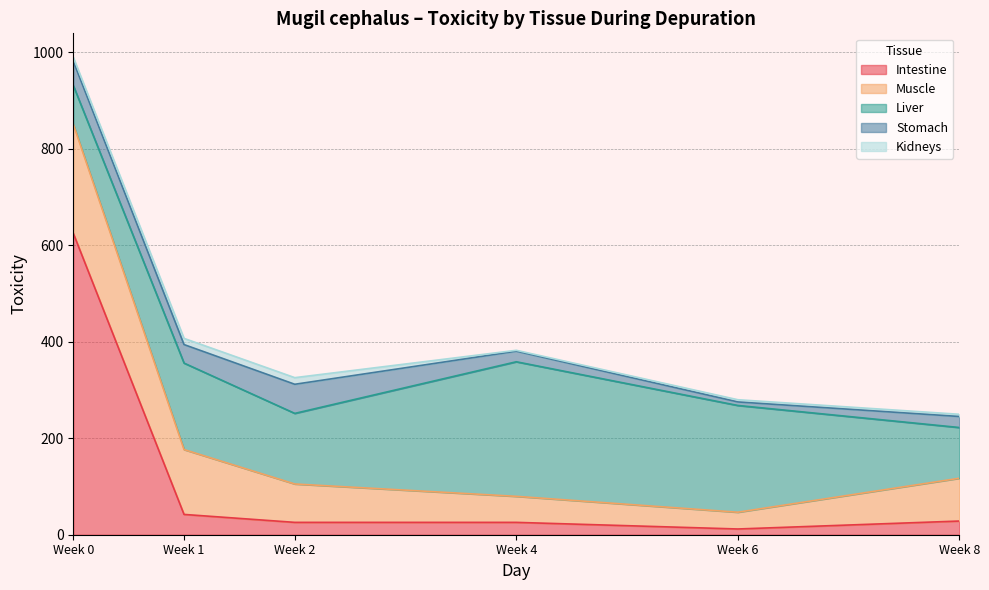

At how many categories does at least one series exceed 517?

1